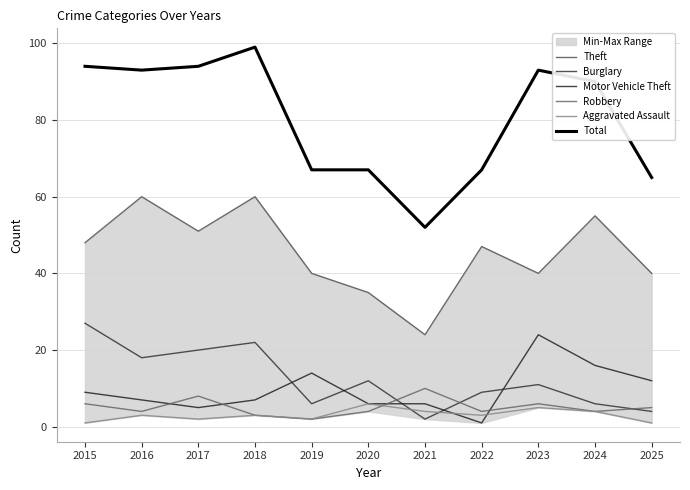

Which series has the largest total across all categories?

Total